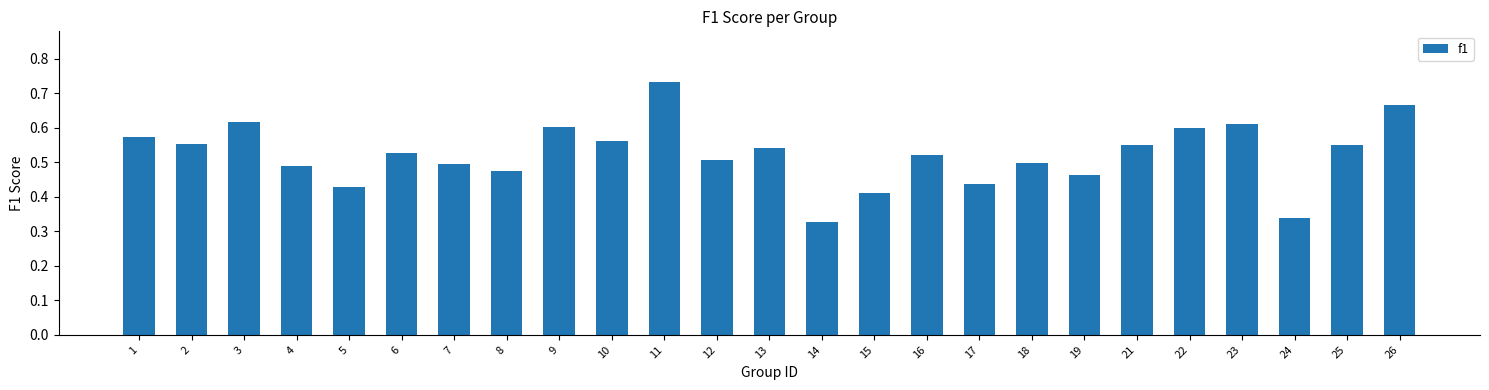

The chart shows a value of 1.0 at 11. True or false?

False